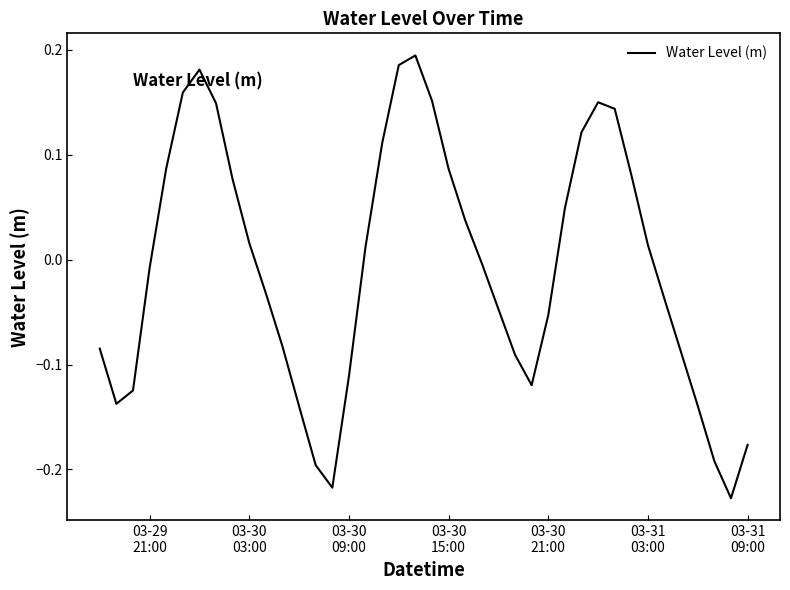

What is the difference between the maximum and minimum values?

0.4